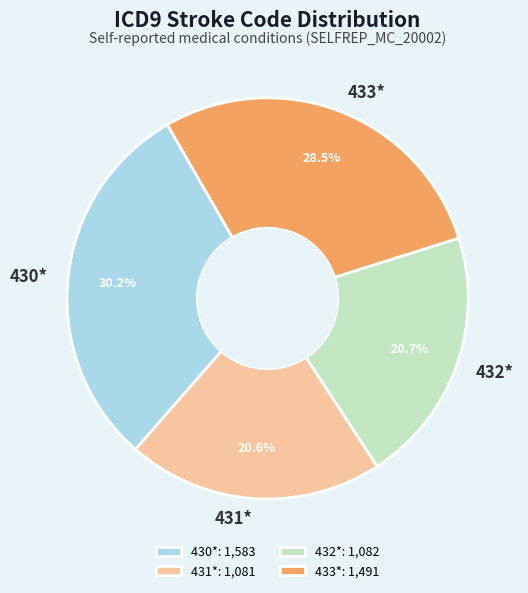

Is there a majority slice in this chart?

No